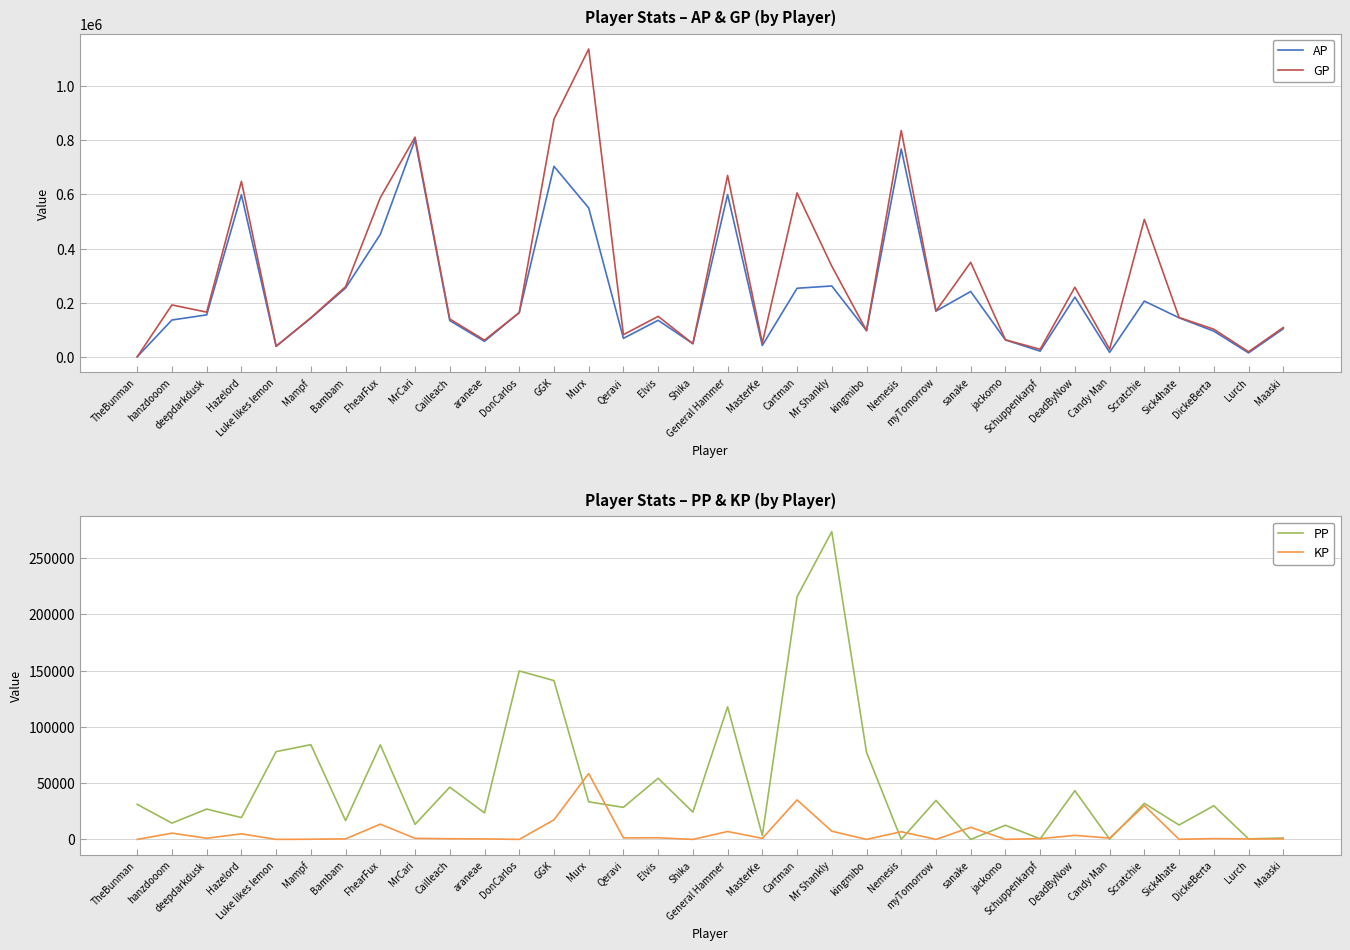

True or false: KP and GP cross at least once.

False